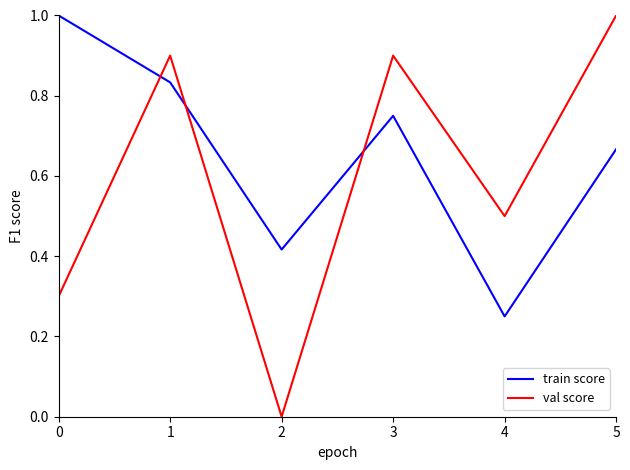

Count the train score values in the range 0 to 1.

6